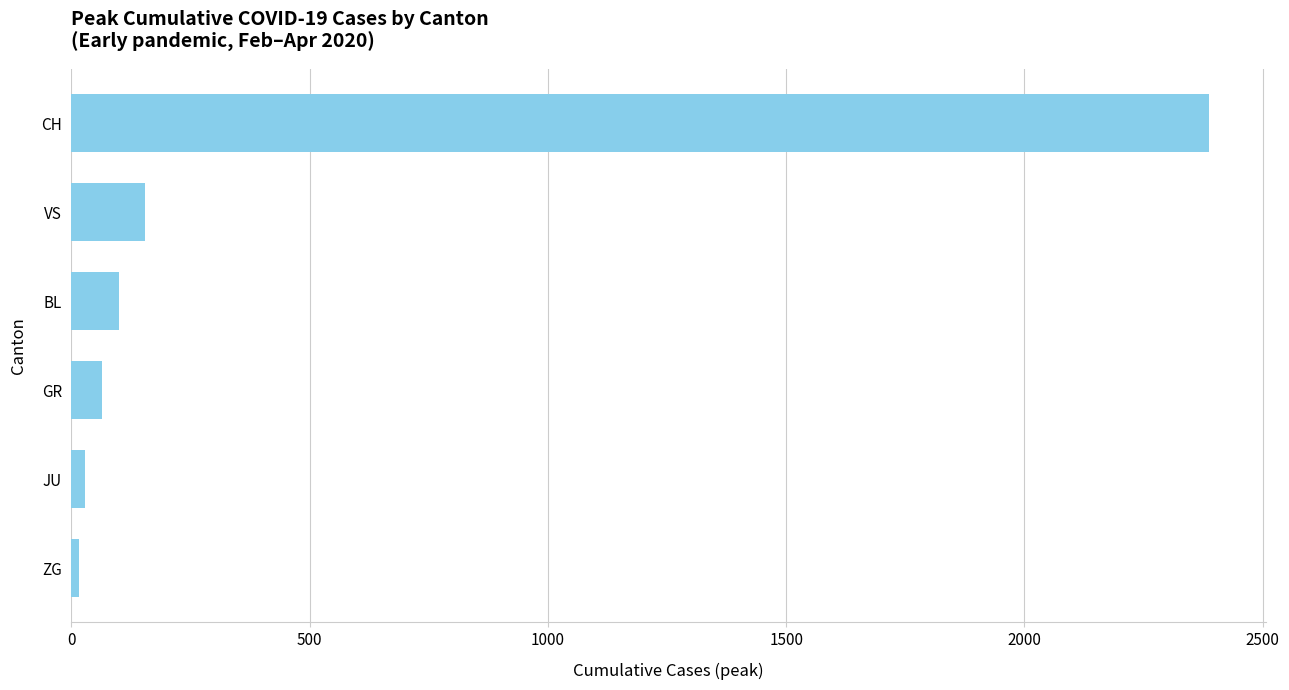

What is the maximum value shown in the chart?

2387